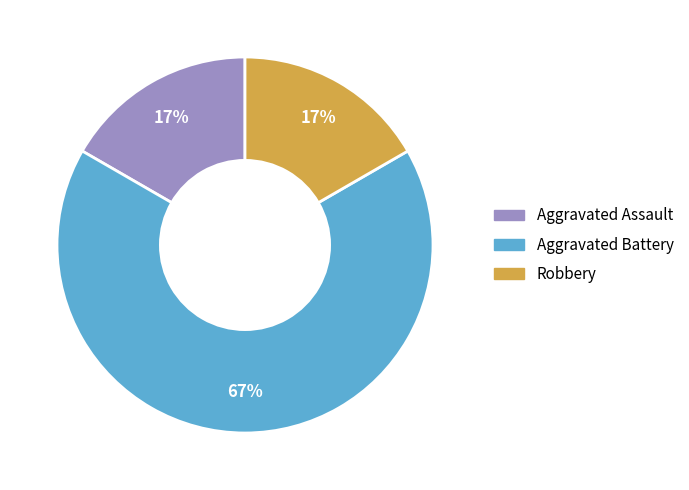

Which has a higher value, Aggravated Battery or Aggravated Assault?

Aggravated Battery